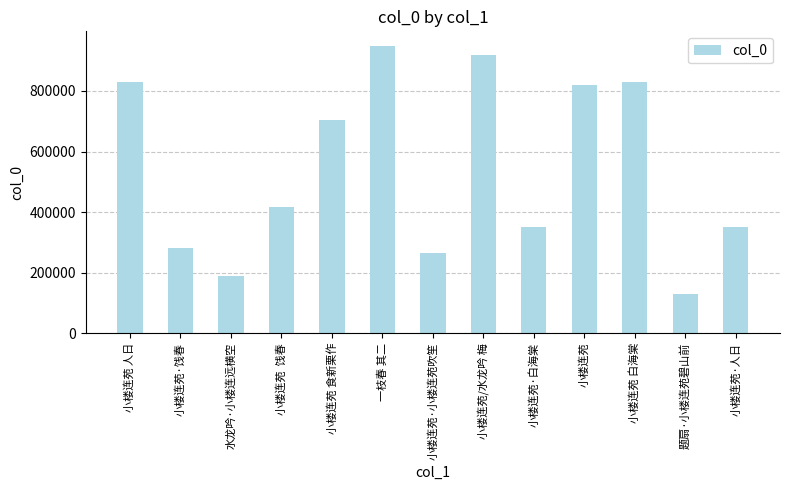

What is the difference between the second highest and minimum values?

789857